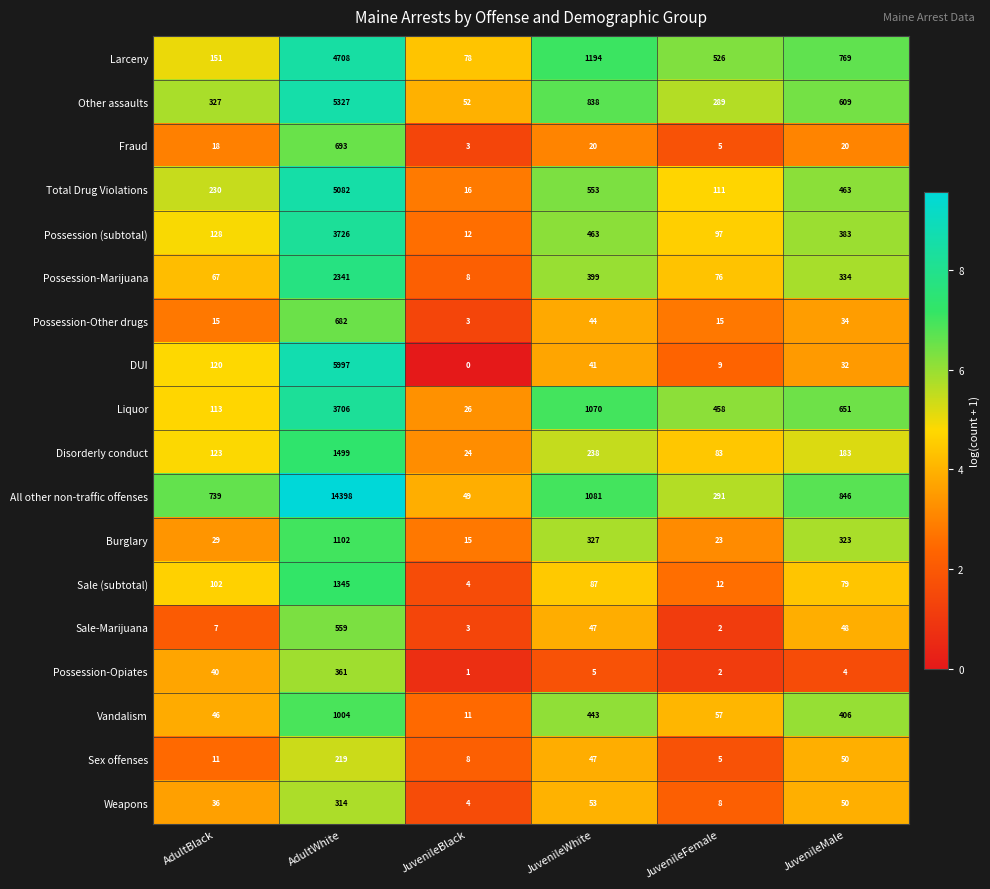

What is the spread (max minus min) of values at JuvenileFemale?

524